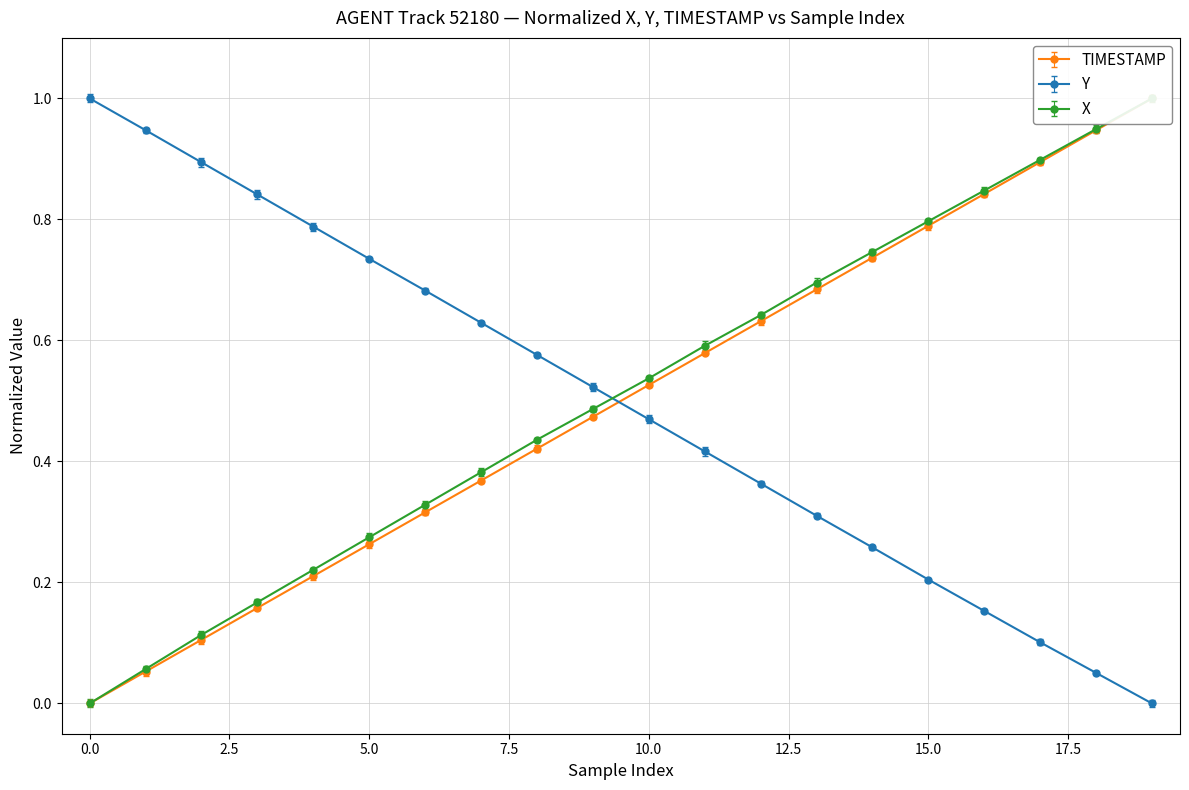

True or false: Y has a value of 0.5 at 25.9.

False